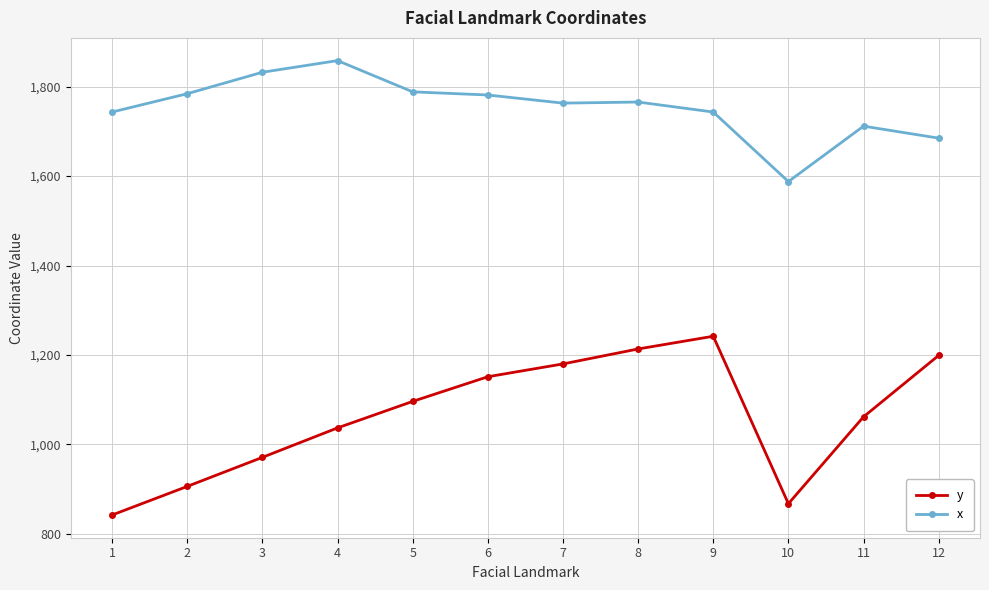

Which series has the widest spread of values?

y